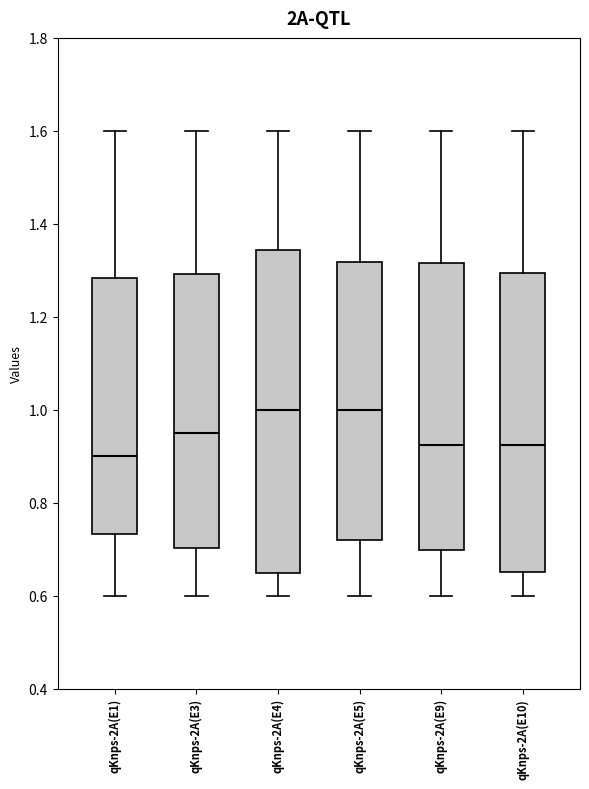

Reading left to right, transcribe this box plot: for each box, give where its median line is, the range the box spans, and where its two whiskers end, as read against the y-axis. The values are not printed on the chart, so give them approximately, as read against the axis.

qKnps-2A(E1): median 0.90, box 0.74 to 1.28, whiskers 0.60 to 1.60
qKnps-2A(E3): median 0.96, box 0.70 to 1.30, whiskers 0.60 to 1.60
qKnps-2A(E4): median 1.00, box 0.64 to 1.34, whiskers 0.60 to 1.60
qKnps-2A(E5): median 1.00, box 0.72 to 1.32, whiskers 0.60 to 1.60
qKnps-2A(E9): median 0.92, box 0.70 to 1.32, whiskers 0.60 to 1.60
qKnps-2A(E10): median 0.92, box 0.66 to 1.30, whiskers 0.60 to 1.60